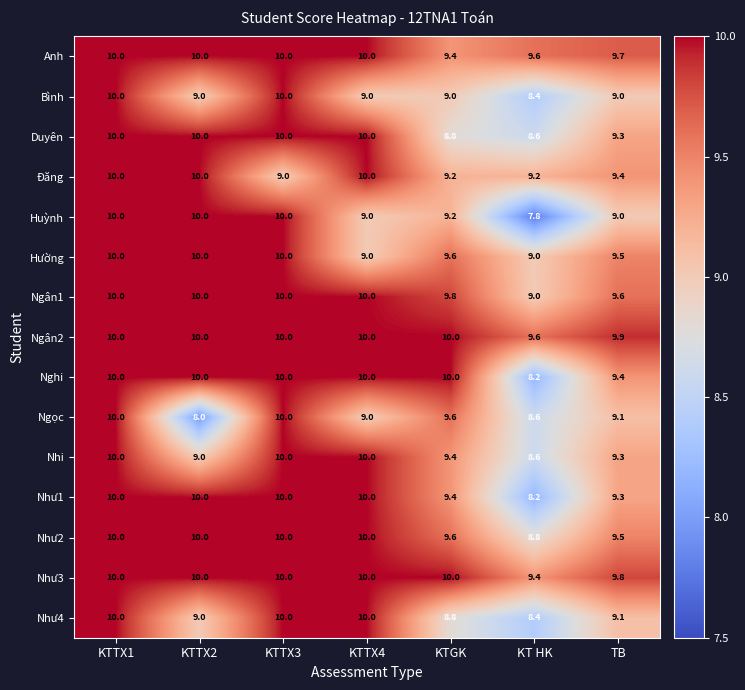

Is it true that Như1 equals 8.2 at KT HK?

True